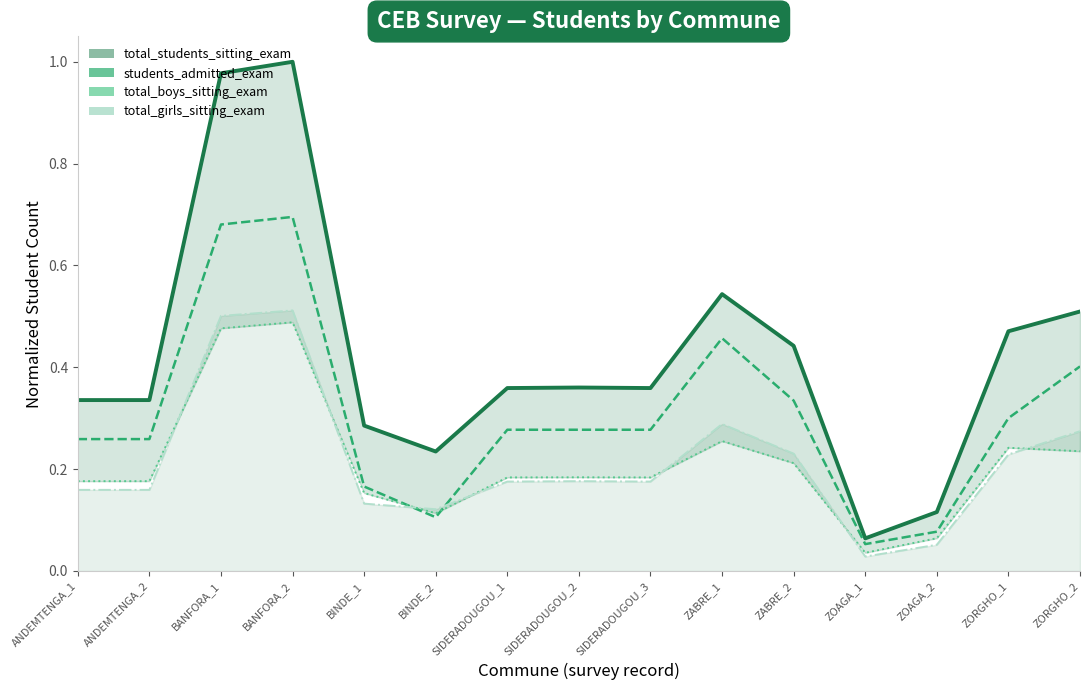

At which category does total_girls_sitting_exam reach its first local peak?

BANFORA_2